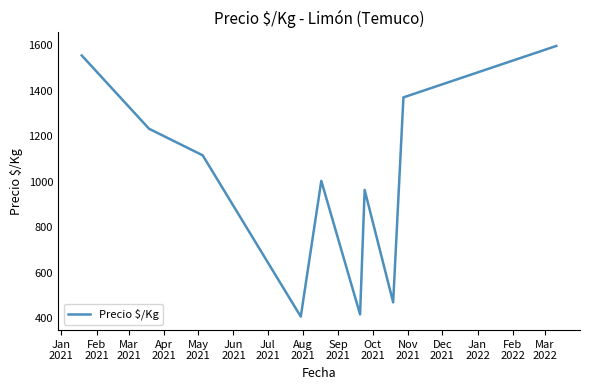

What is the minimum value shown in the chart?

408.0